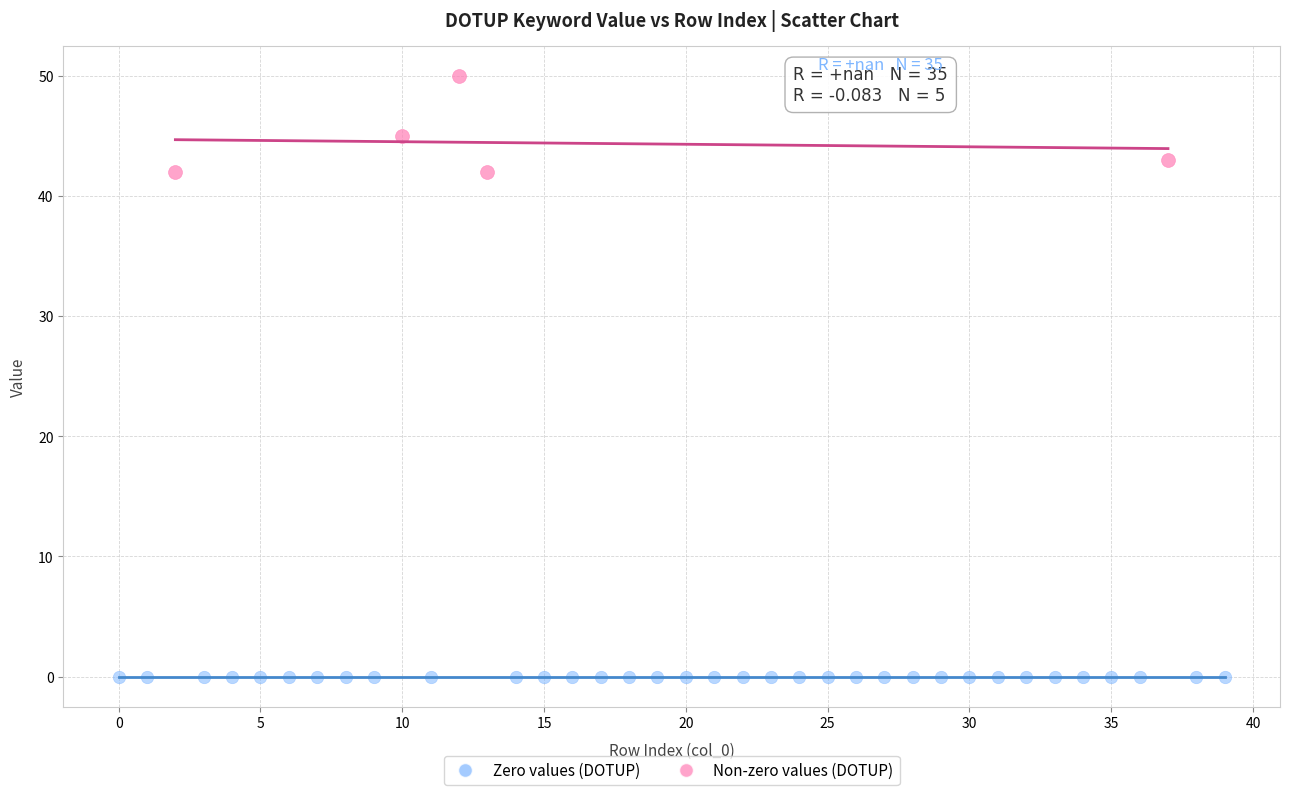

Which series contains the lowest Y value?

Zero values (DOTUP)